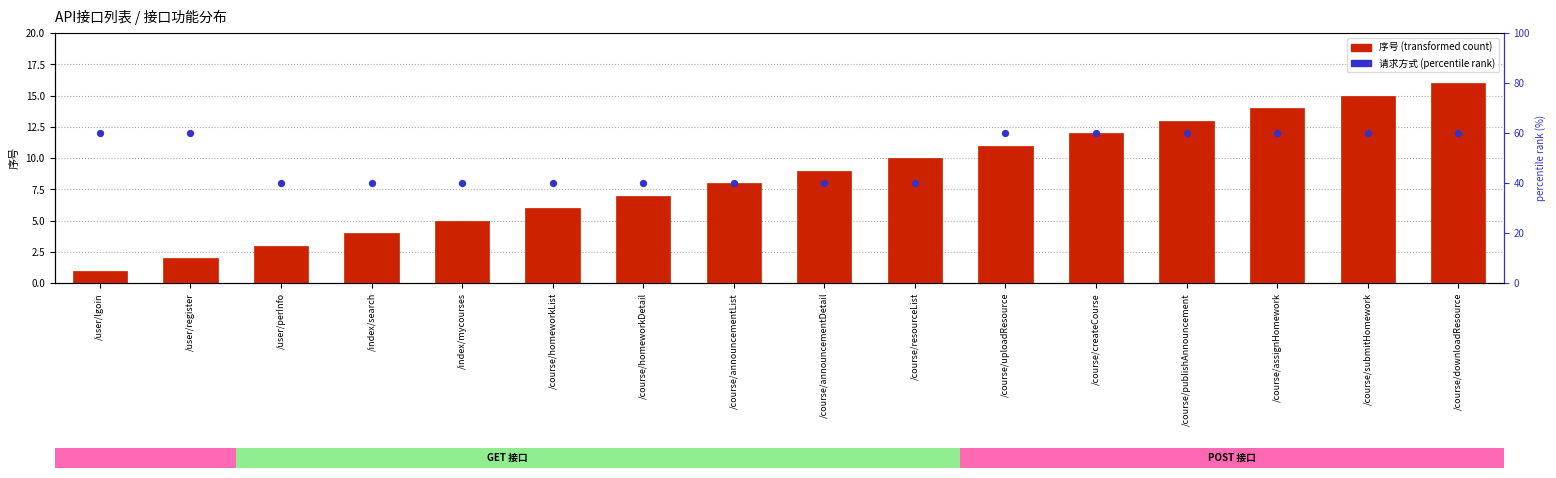

Which series has the widest spread of Y values?

序号 (transformed count)